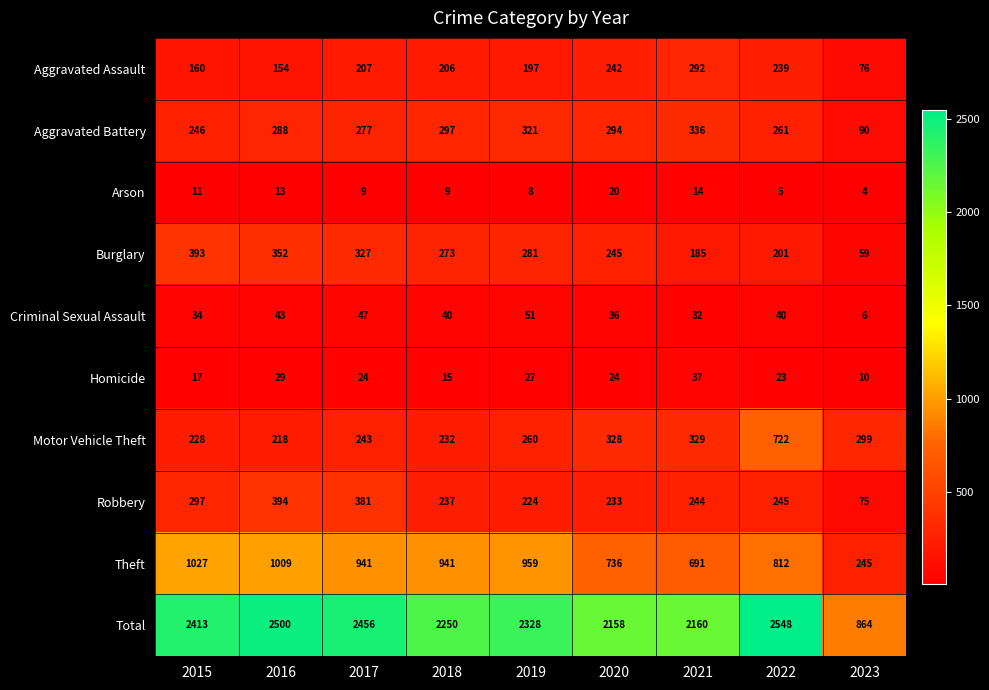

Which series changed the most between 2020 and 2022?

Motor Vehicle Theft